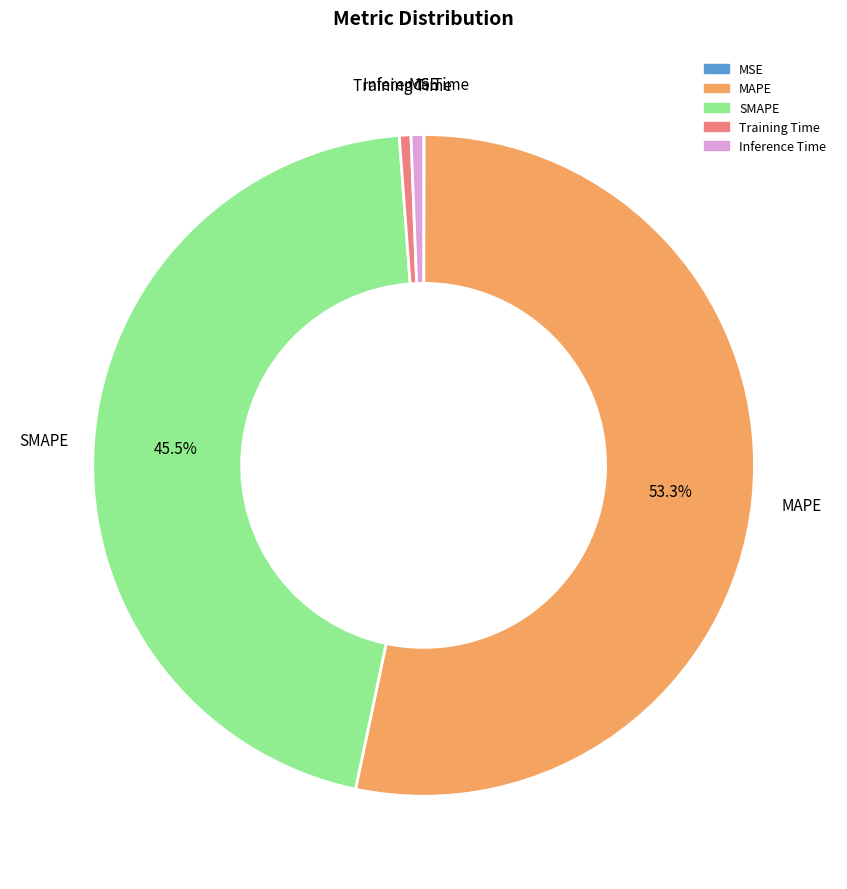

Is the sum of MAPE and Inference Time greater than half?

Yes